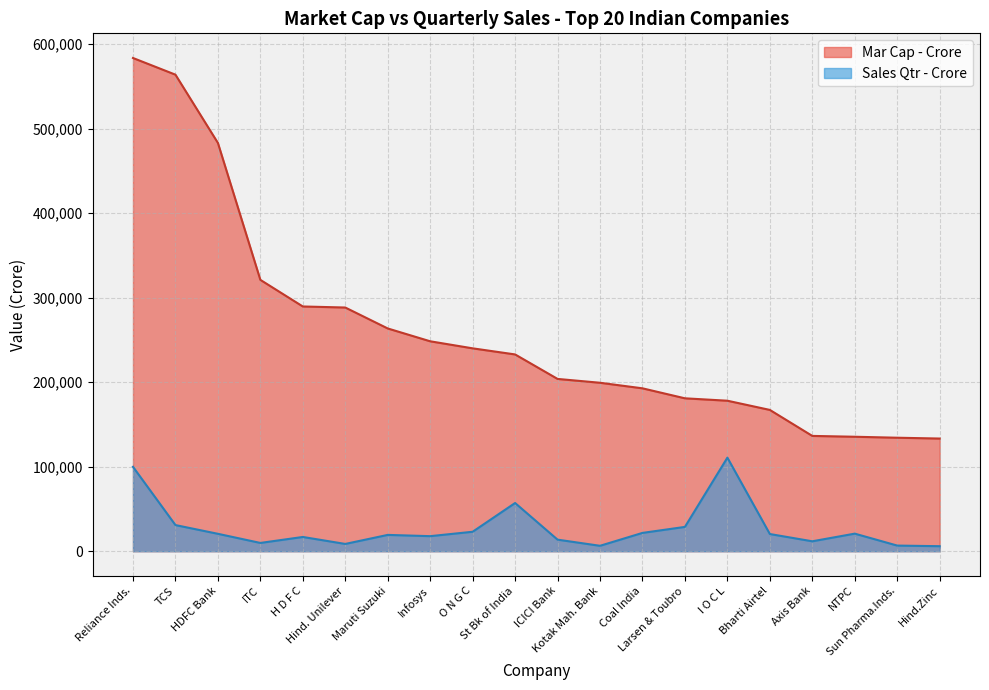

What are all the series names shown in the legend?

Mar Cap - Crore, Sales Qtr - Crore